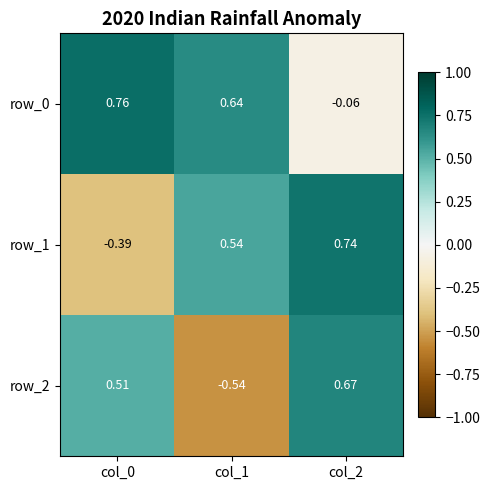

Is the value of row_1 at col_0 greater than the value of row_0 at col_2?

No